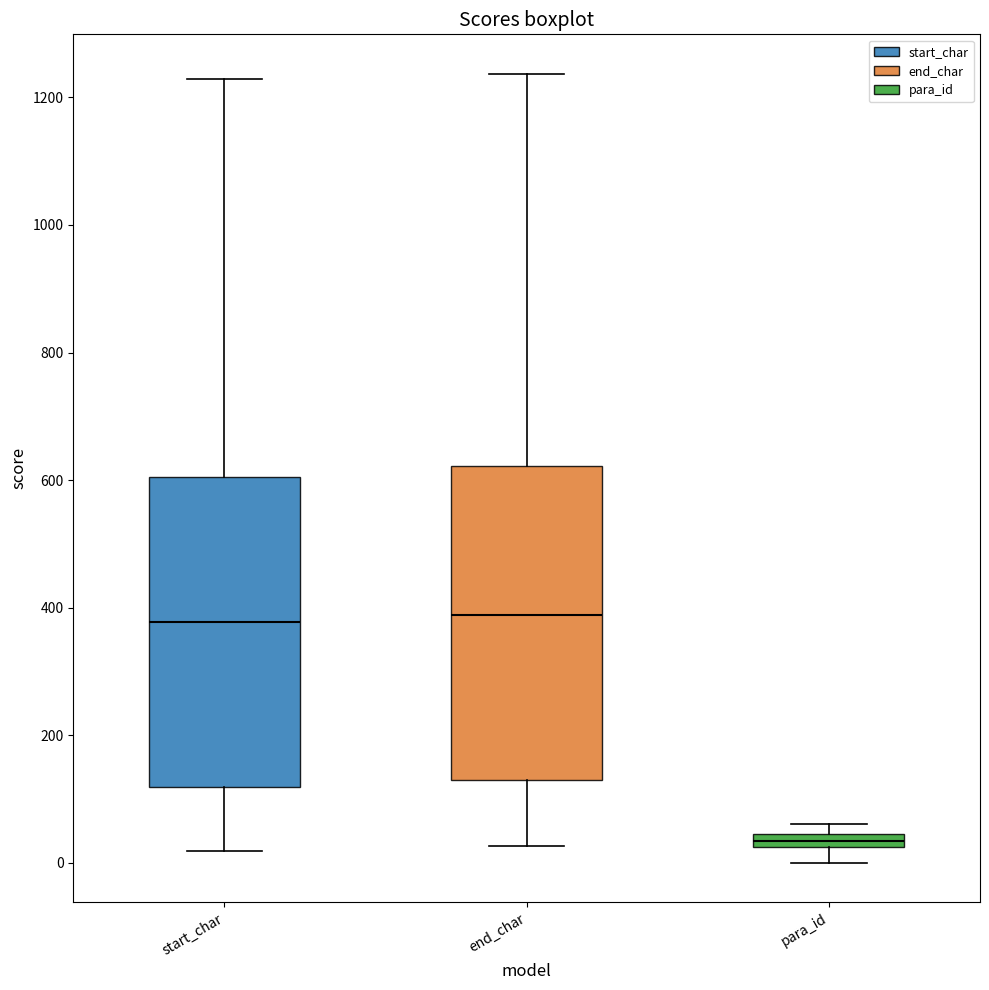

Where is the upper edge of the box for end_char on the y-axis? The values are not printed on the chart, so give them approximately, as read against the axis.

620